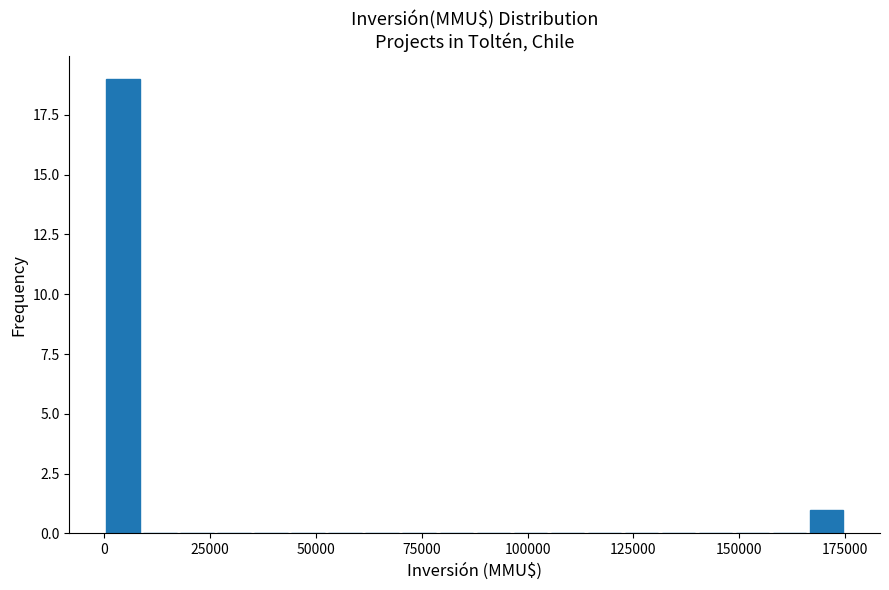

Around what value on the x-axis is the tallest bar? Give the approximate position of its centre, as read against the axis.

5000